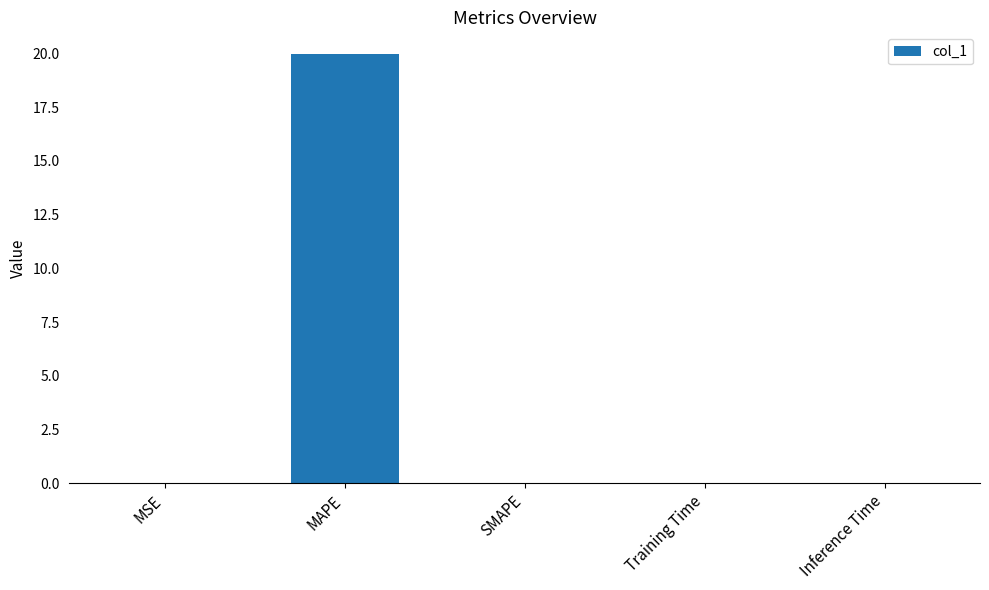

What value does the data have at MAPE?

20.0